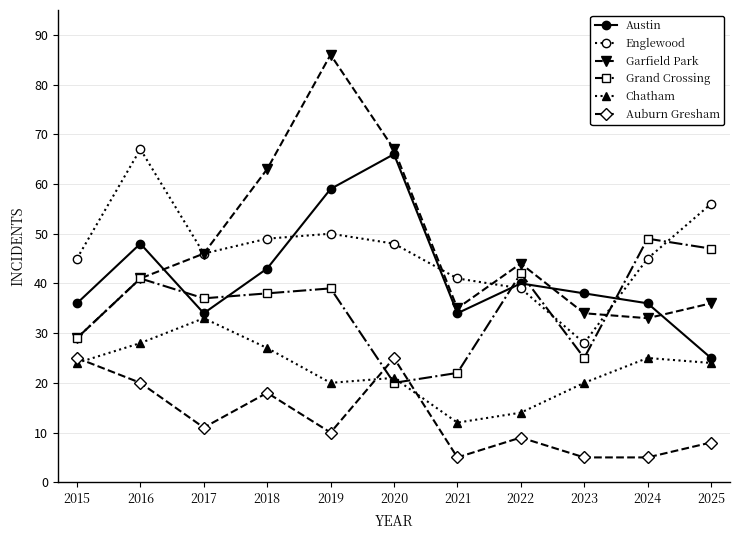

Where is Auburn Gresham nearest to the value 15?

2018